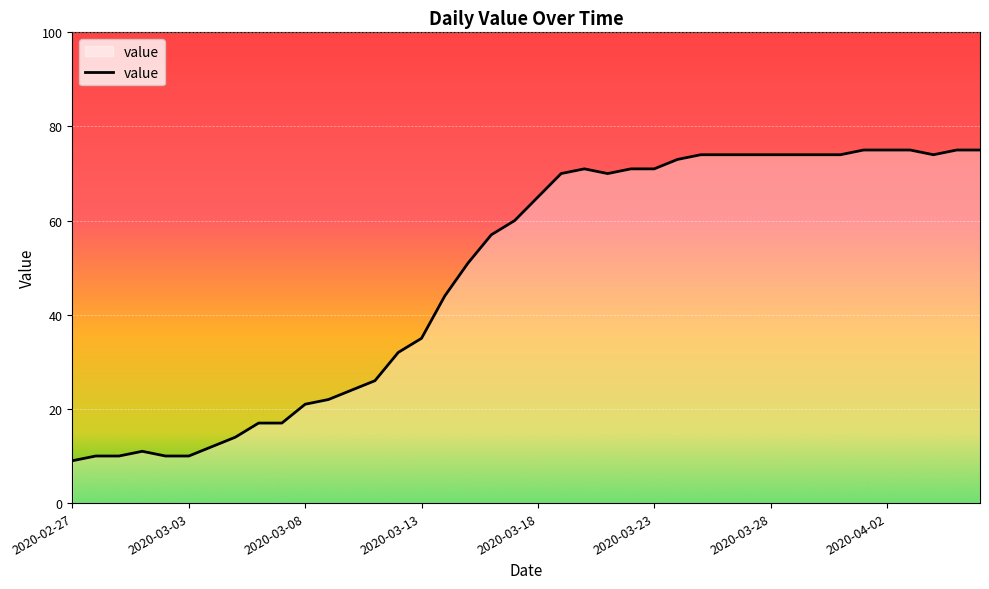

What is the maximum value shown in the chart?

75